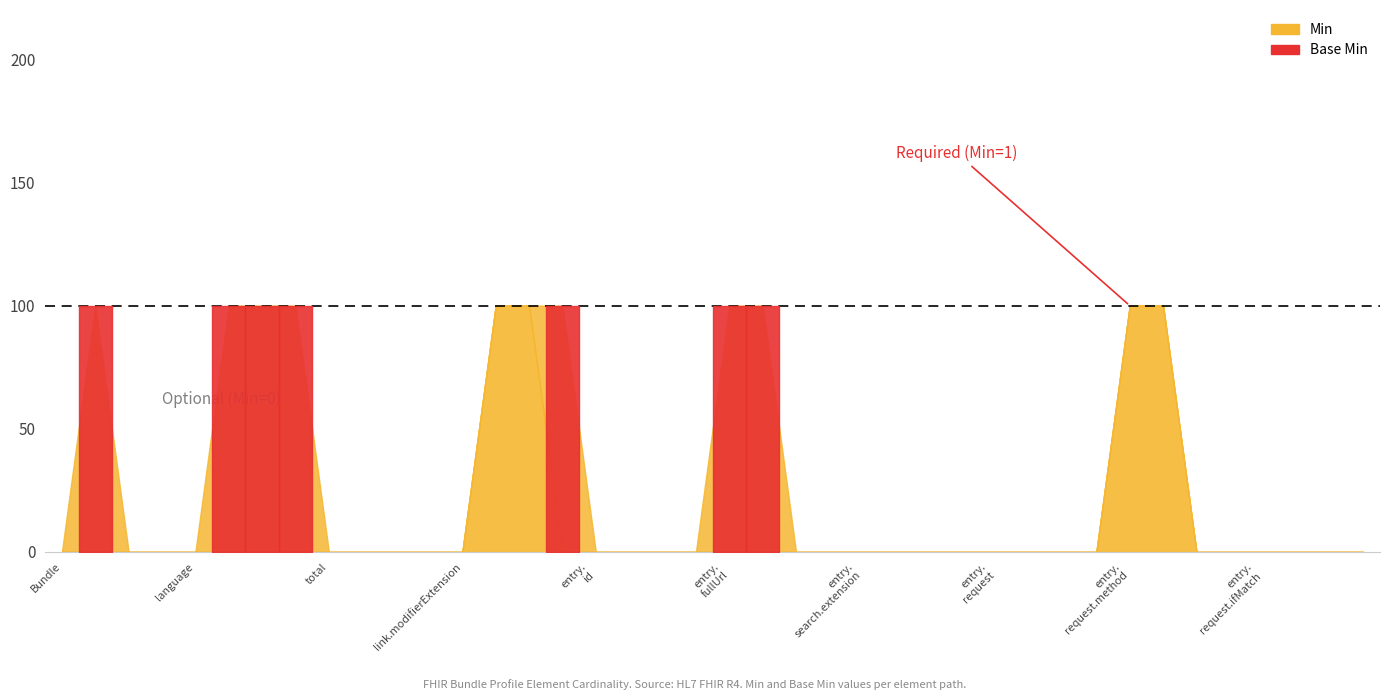

List the series in order of their peak value, lowest first.

Min, Base Min